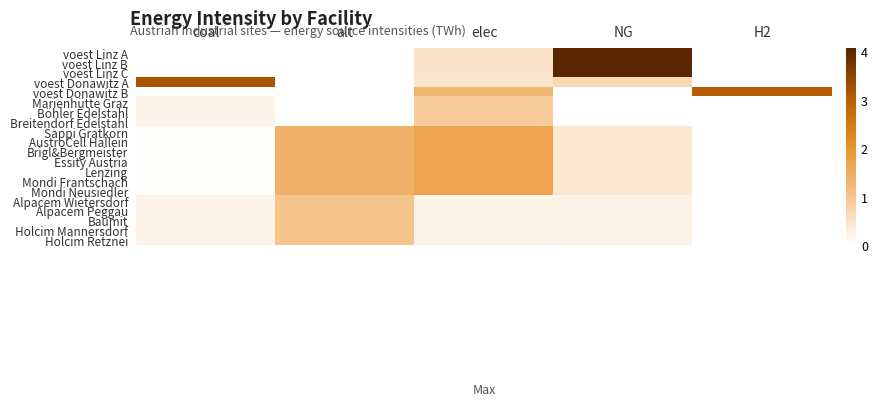

Reading left to right, extract all data points from this chart.

voest Linz A: coal=0.0	alt=0.0	elec=0.5	NG=4.1	H2=0.0
voest Linz B: coal=0.0	alt=0.0	elec=0.5	NG=4.1	H2=0.0
voest Linz C: coal=0.0	alt=0.0	elec=0.5	NG=4.1	H2=0.0
voest Donawitz A: coal=3.2	alt=0.0	elec=0.4	NG=0.6	H2=0.0
voest Donawitz B: coal=0.0	alt=0.0	elec=1.3	NG=0.0	H2=3.0
Marienhütte Graz: coal=0.2	alt=0.0	elec=0.9	NG=0.0	H2=0.0
Böhler Edelstahl: coal=0.2	alt=0.0	elec=0.9	NG=0.0	H2=0.0
Breitendorf Edelstahl: coal=0.2	alt=0.0	elec=0.9	NG=0.0	H2=0.0
Sappi Gratkorn: coal=0.0	alt=1.4	elec=1.6	NG=0.4	H2=0.0
AustroCell Hallein: coal=0.0	alt=1.4	elec=1.6	NG=0.4	H2=0.0
Brigl&Bergmeister: coal=0.0	alt=1.4	elec=1.6	NG=0.4	H2=0.0
Essity Austria: coal=0.0	alt=1.4	elec=1.6	NG=0.4	H2=0.0
Lenzing: coal=0.0	alt=1.4	elec=1.6	NG=0.4	H2=0.0
Mondi Frantschach: coal=0.0	alt=1.4	elec=1.6	NG=0.4	H2=0.0
Mondi Neusiedler: coal=0.0	alt=1.4	elec=1.6	NG=0.4	H2=0.0
Alpacem Wietersdorf: coal=0.2	alt=1.0	elec=0.2	NG=0.2	H2=0.0
Alpacem Peggau: coal=0.2	alt=1.0	elec=0.2	NG=0.2	H2=0.0
Baumit: coal=0.2	alt=1.0	elec=0.2	NG=0.2	H2=0.0
Holcim Mannersdorf: coal=0.2	alt=1.0	elec=0.2	NG=0.2	H2=0.0
Holcim Retznei: coal=0.2	alt=1.0	elec=0.2	NG=0.2	H2=0.0